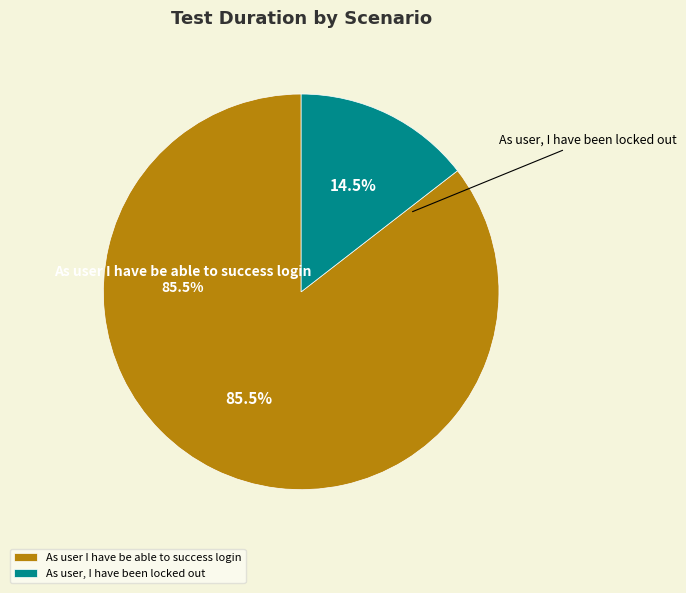

Which has a higher value, As user I have be able to success login or As user, I have been locked out?

As user I have be able to success login